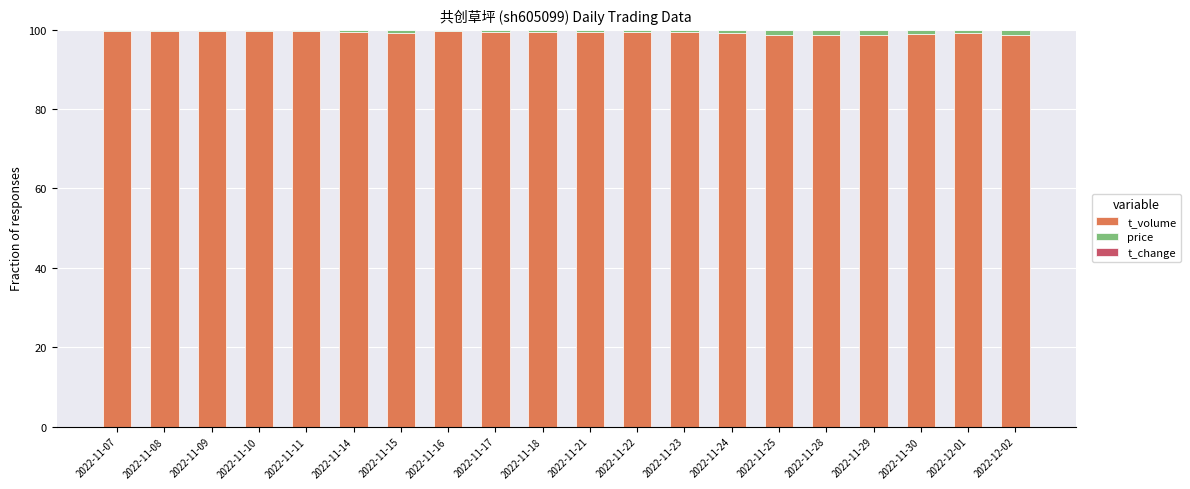

True or false: t_volume has a value of 173.1 at 2022-11-18.

False